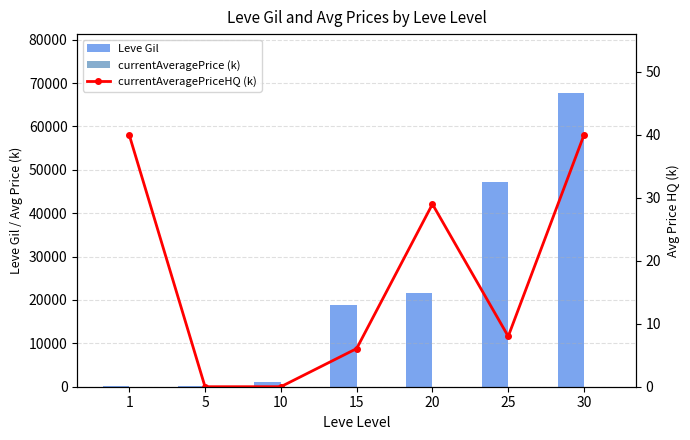

How many data points does each series have?

7